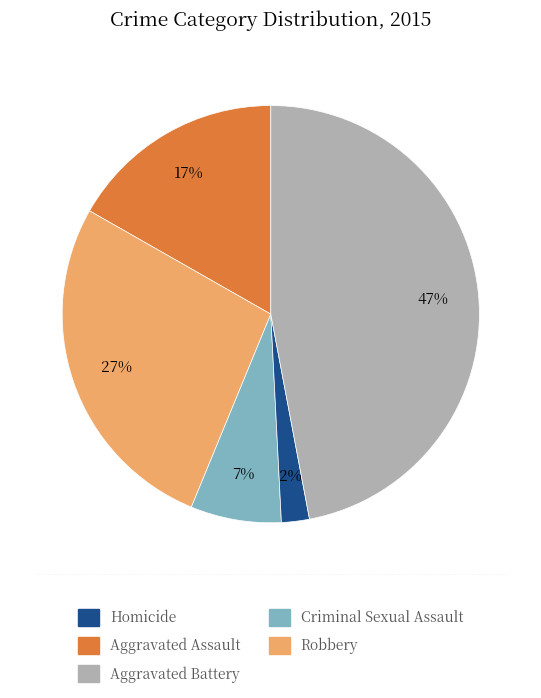

Is Criminal Sexual Assault the majority of the pie?

No